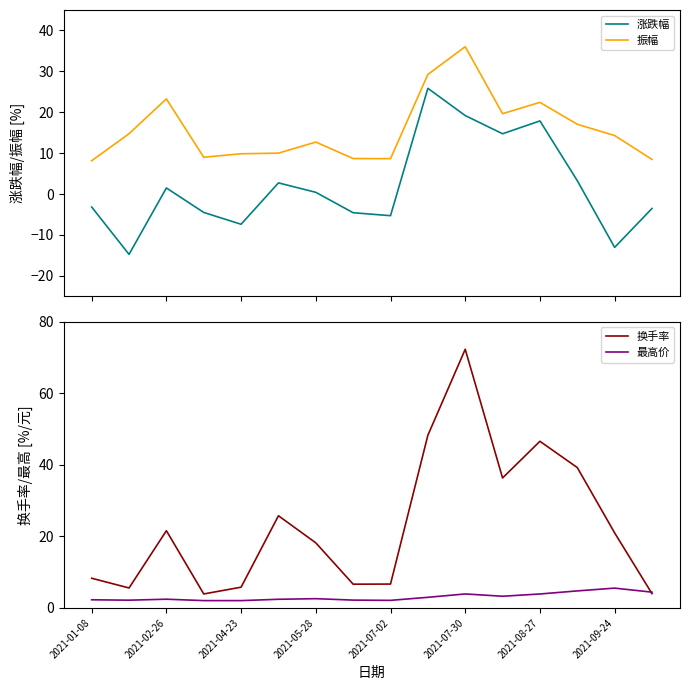

The 振幅 series shows 17.1 at 13. True or false?

True